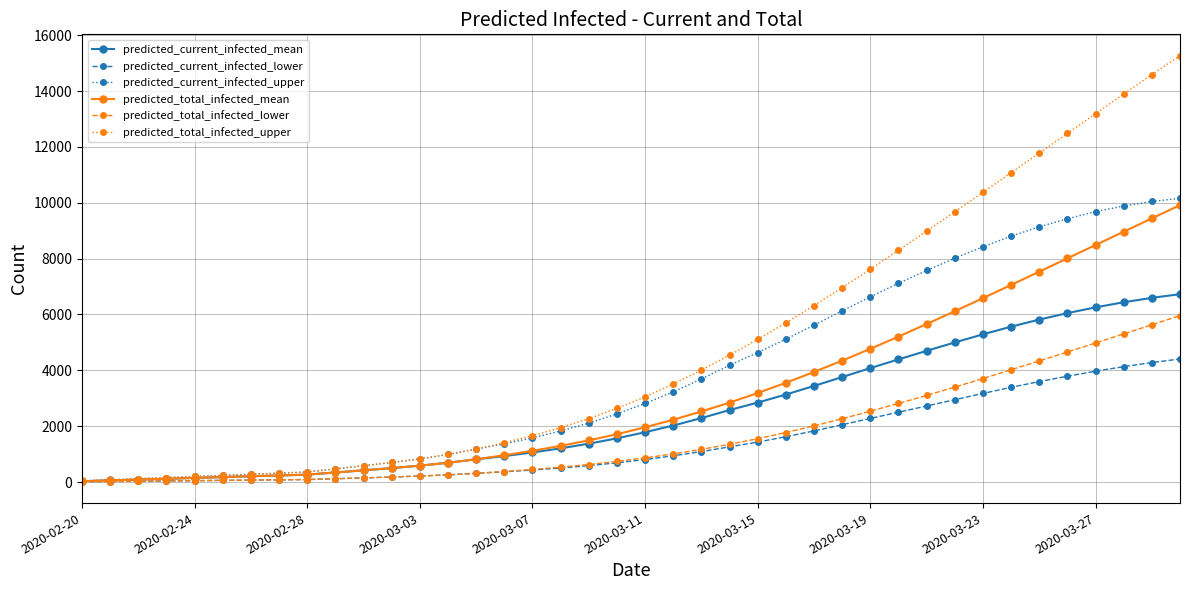

Which series has the largest total across all categories?

predicted_total_infected_upper